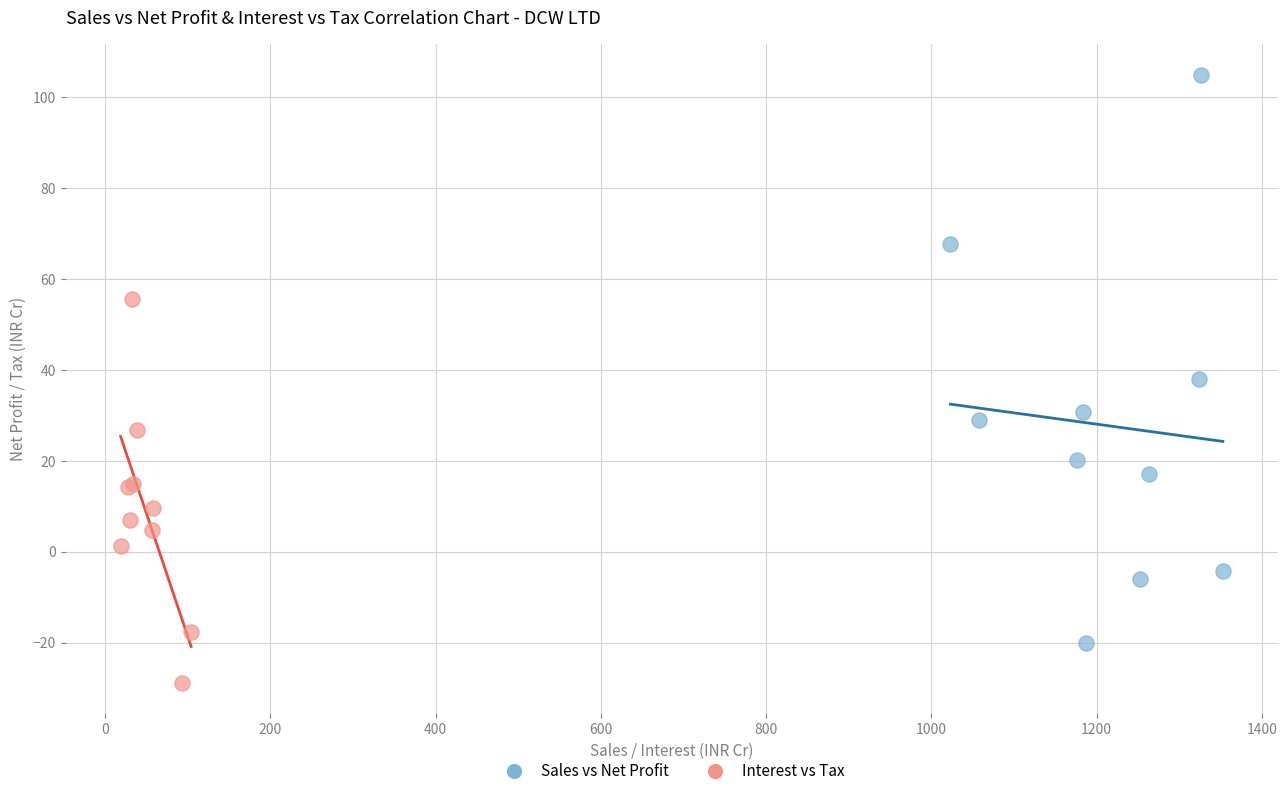

What are all the series names shown in the legend?

Sales vs Net Profit, Interest vs Tax